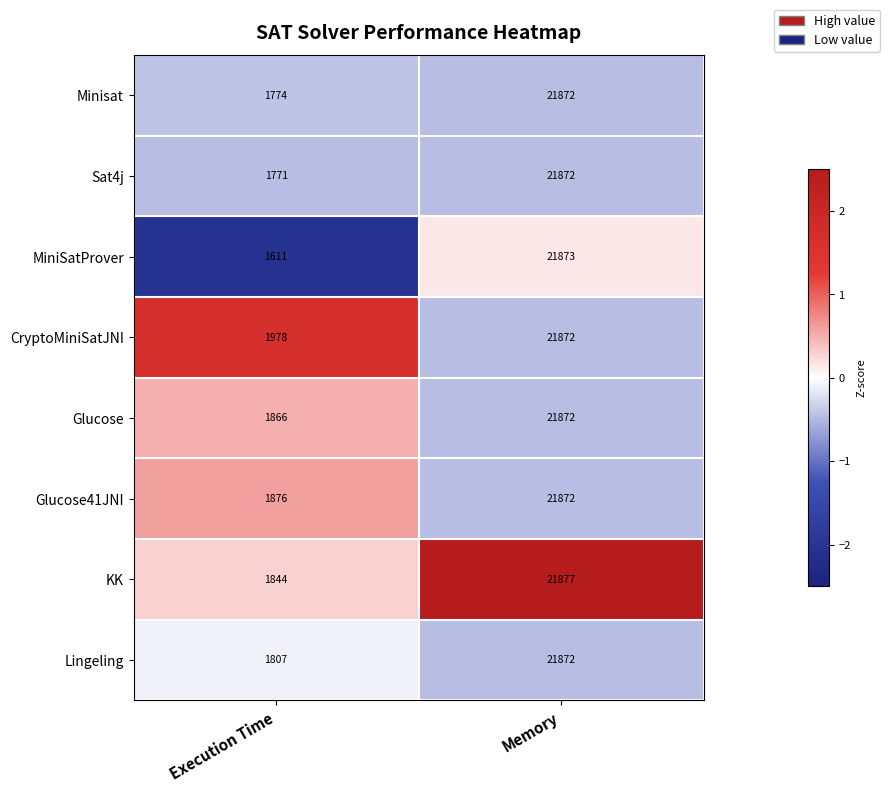

List the labels in order of Glucose value, smallest first.

Execution Time, Memory